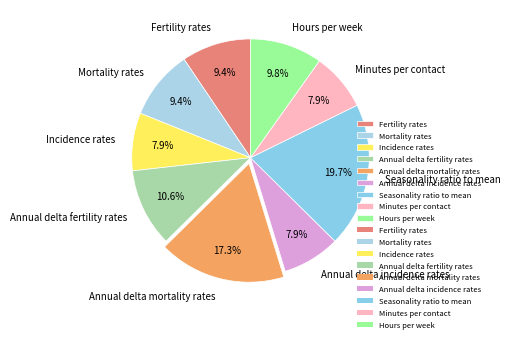

To the nearest percent, what is the average slice percentage?

11%